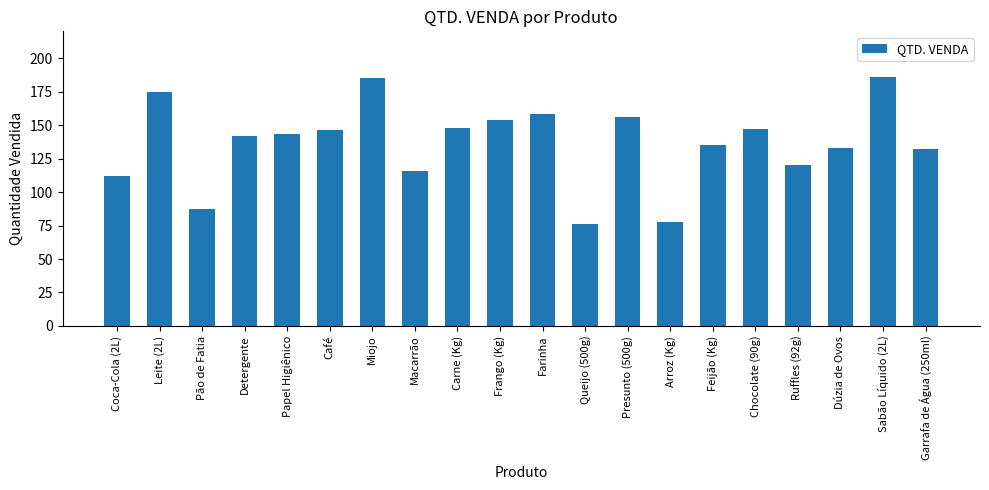

Reading left to right, list all the values displayed in this chart.

112	175	87	142	143	146	185	116	148	154	158	76	156	78	135	147	120	133	186	132